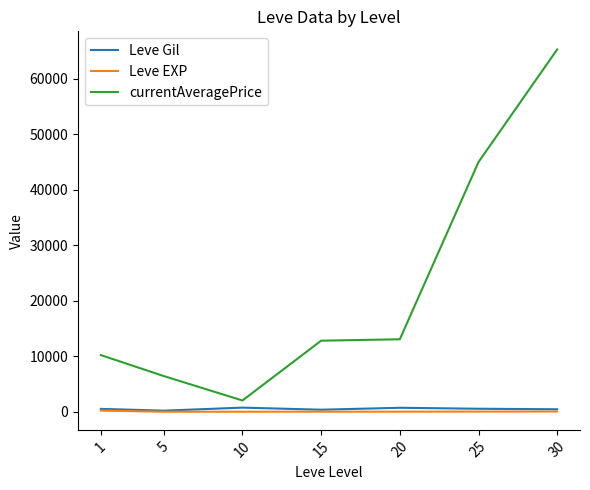

Does the chart have visible grid lines?

No